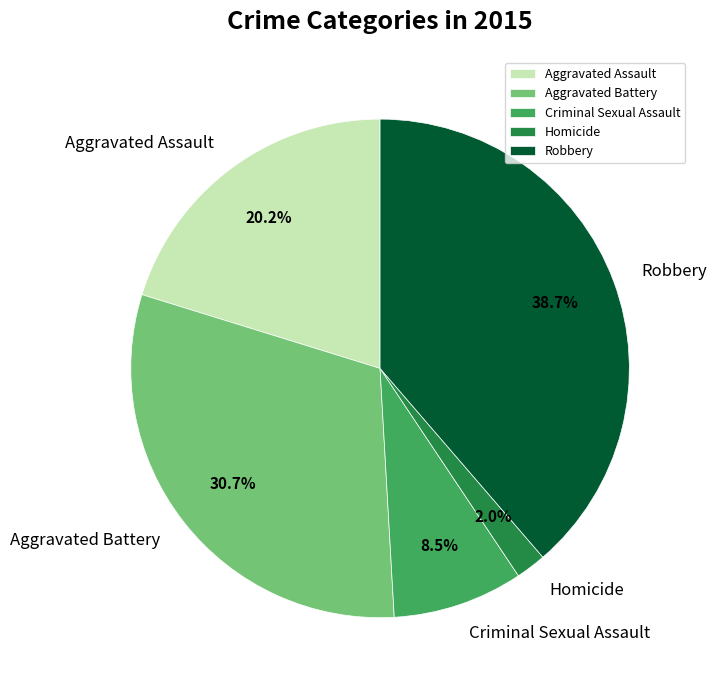

Count the number of slices in the pie.

5